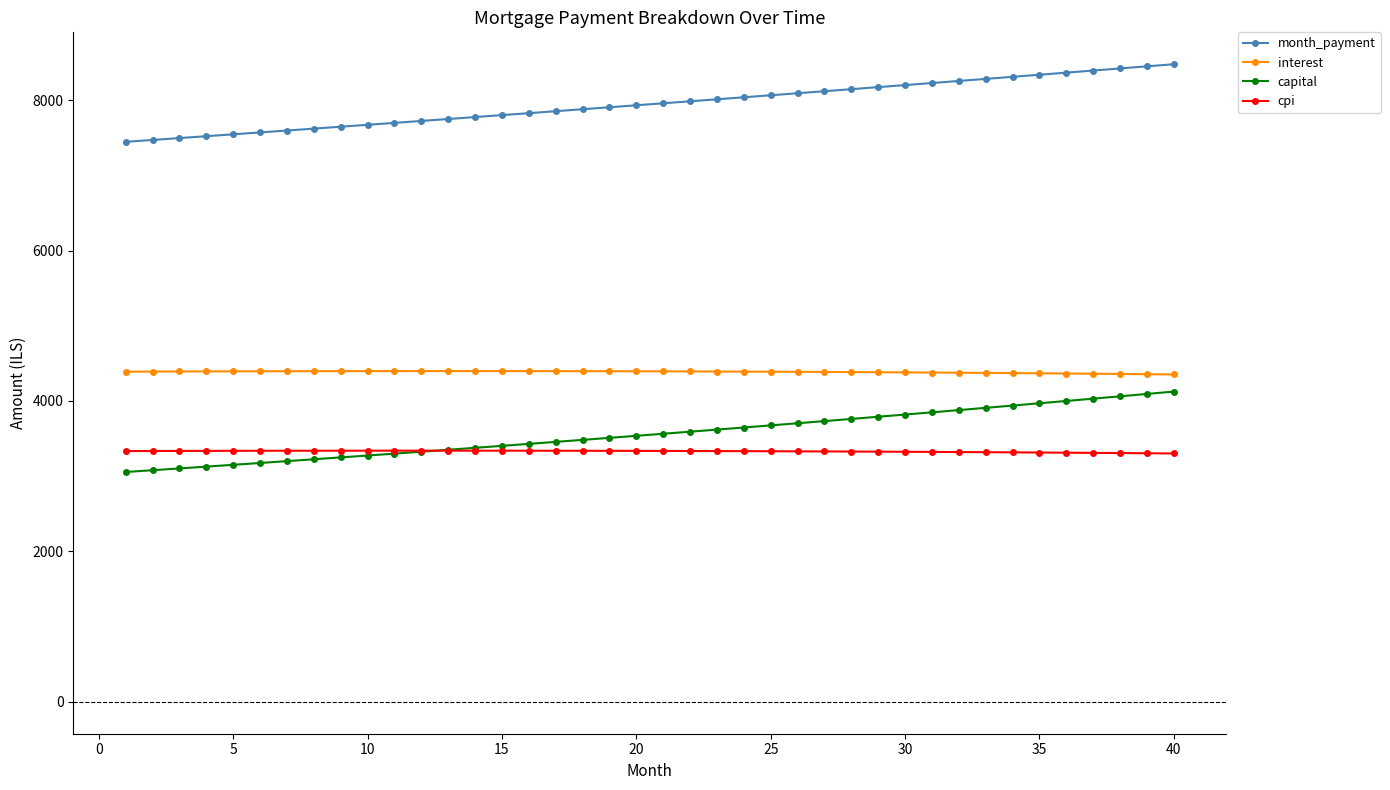

What is the value of the interest point at the 20th from the left?

4394.6